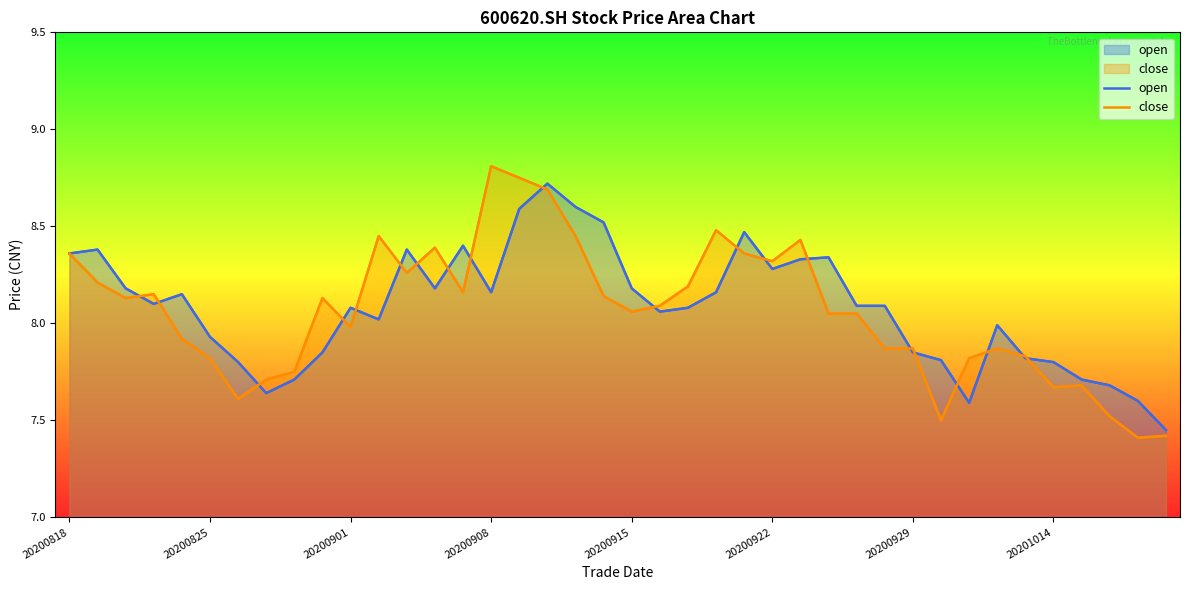

Rank the series at 9 from highest to lowest value.

close, open